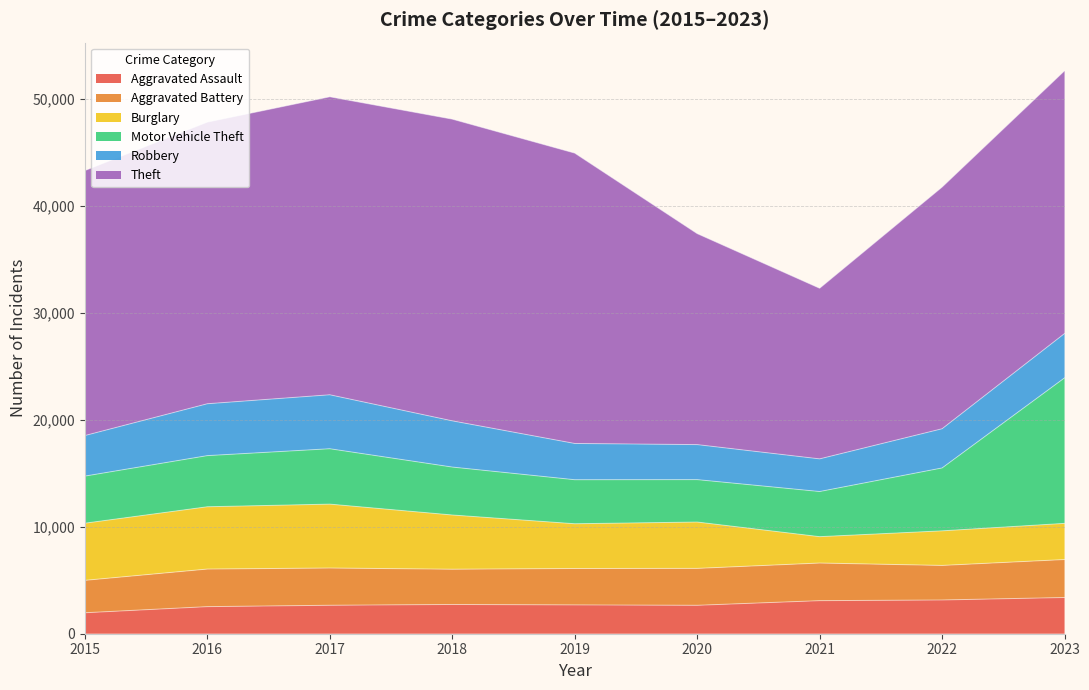

What is the difference between the maximum and second lowest values in the Burglary series?

2739